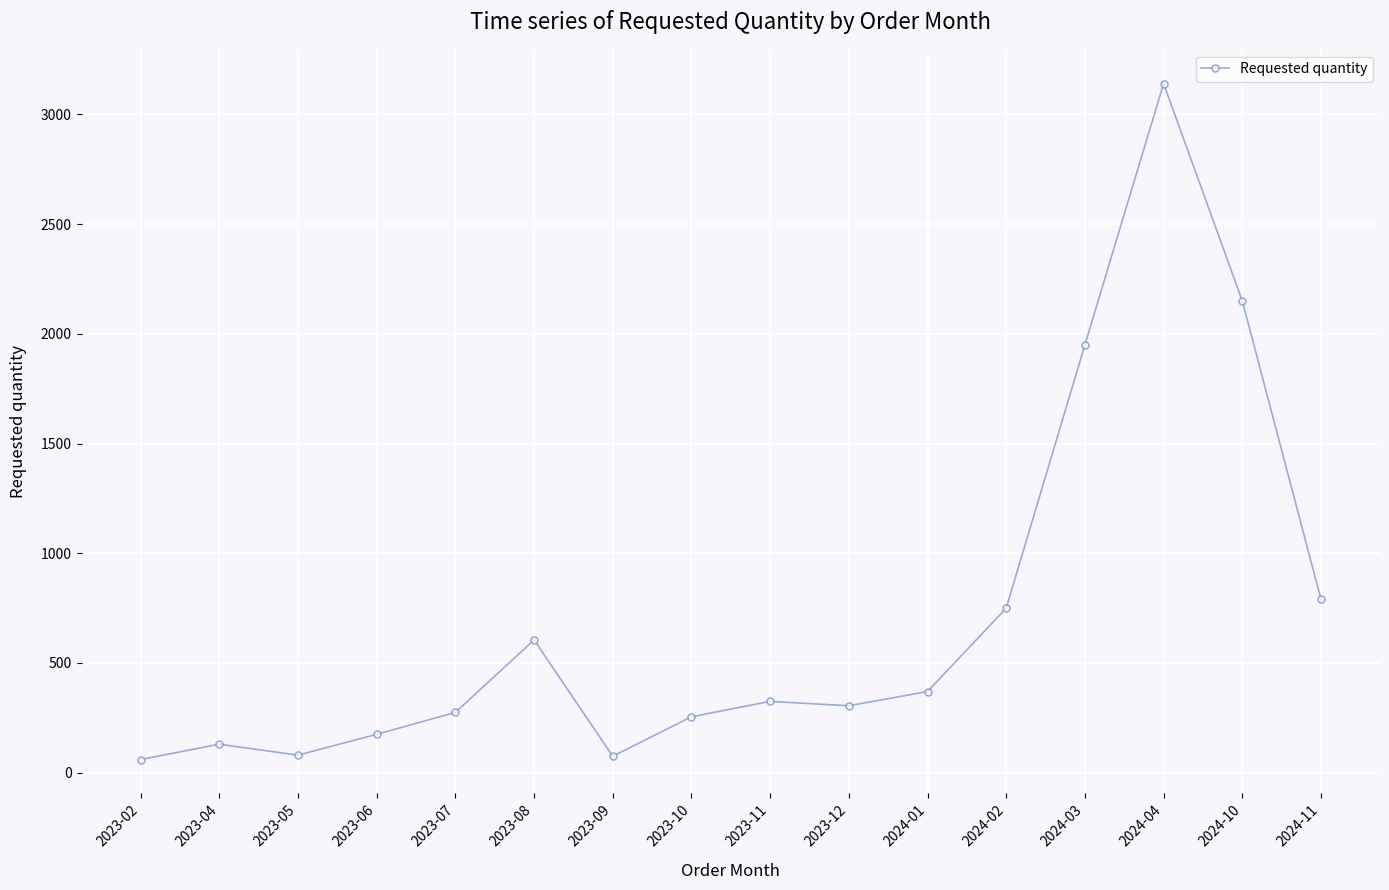

What is the label of the 1st point from the left?

2023-02